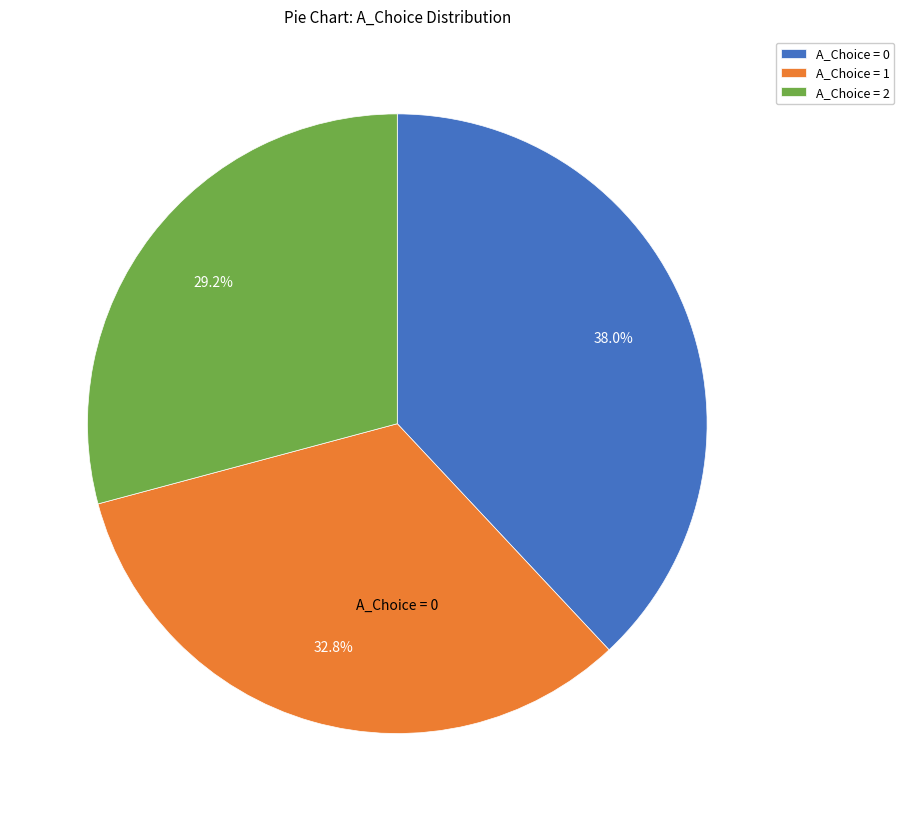

Do A_Choice = 2 and A_Choice = 1 together represent more than half of the pie?

Yes